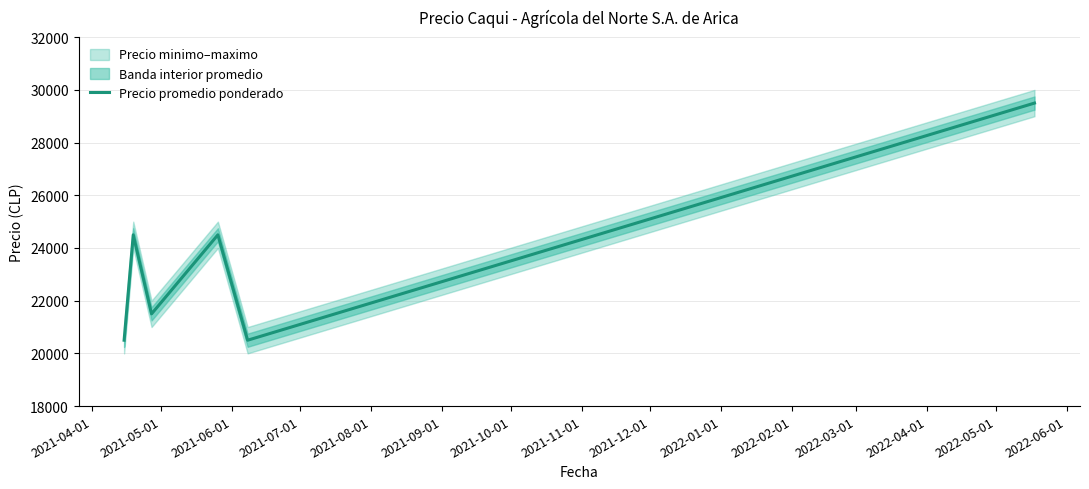

What is the minimum value for Precio promedio ponderado?

20500